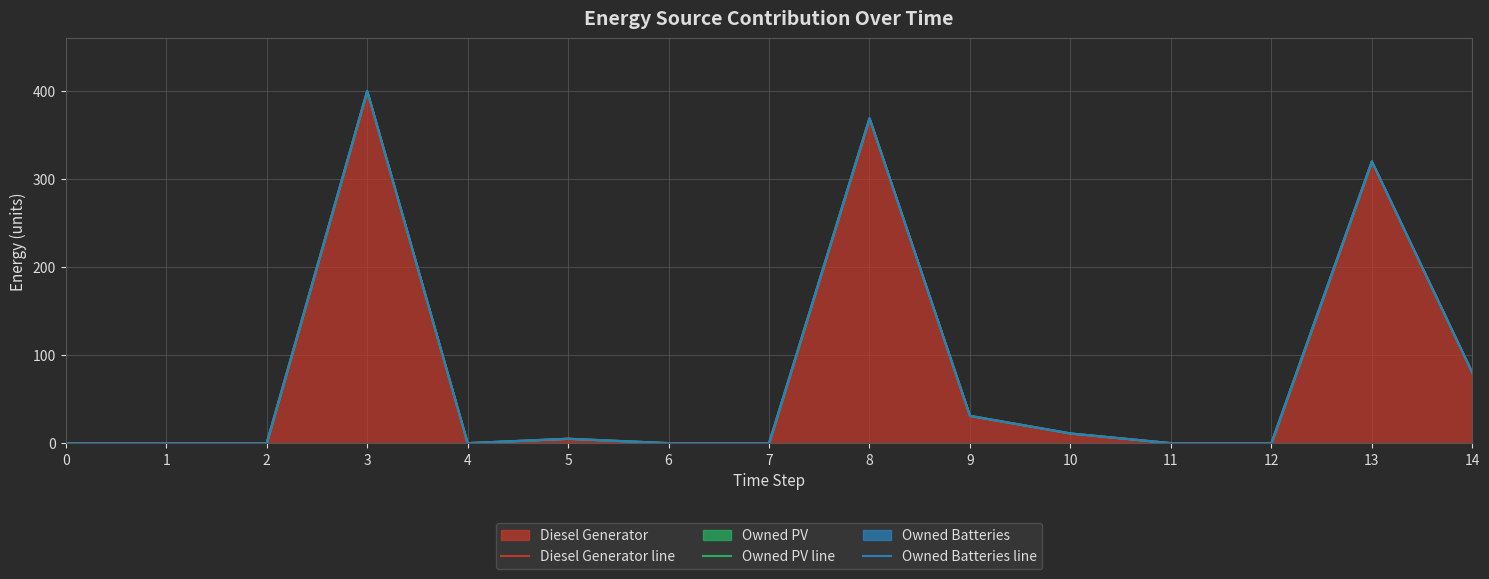

What is the sum of the Diesel Generator line values at 13 and 1?

320